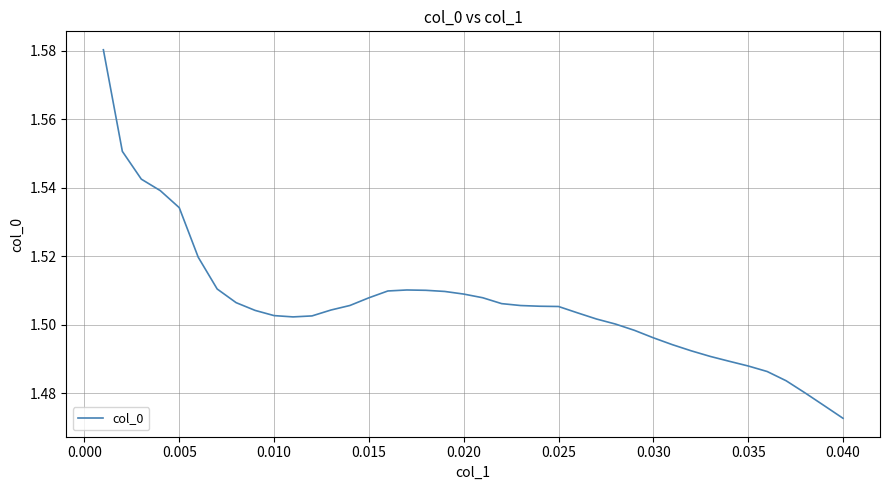

Where is the data nearest to the value 1?

0.040